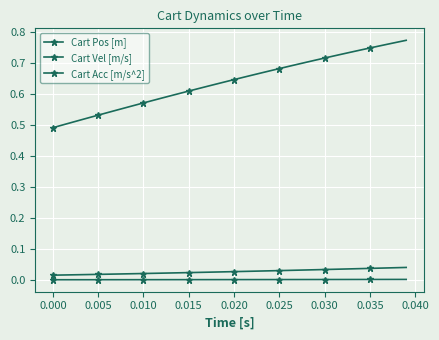

Does the chart display data point markers on the line(s)?

Yes